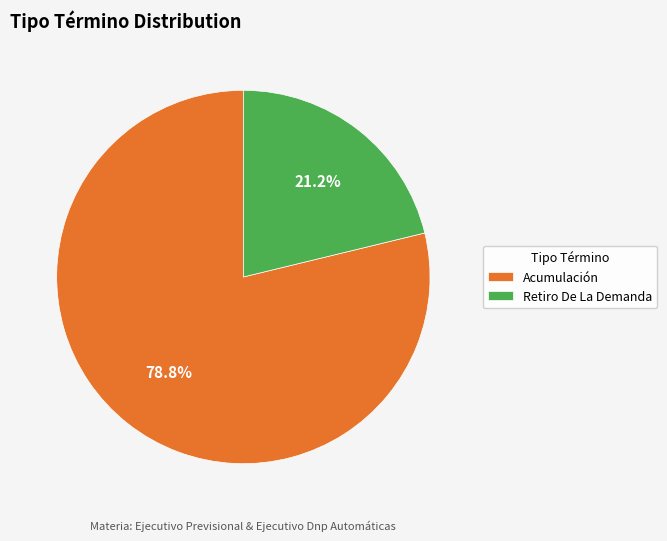

Rank the categories by value from lowest to highest.

Retiro De La Demanda, Acumulación